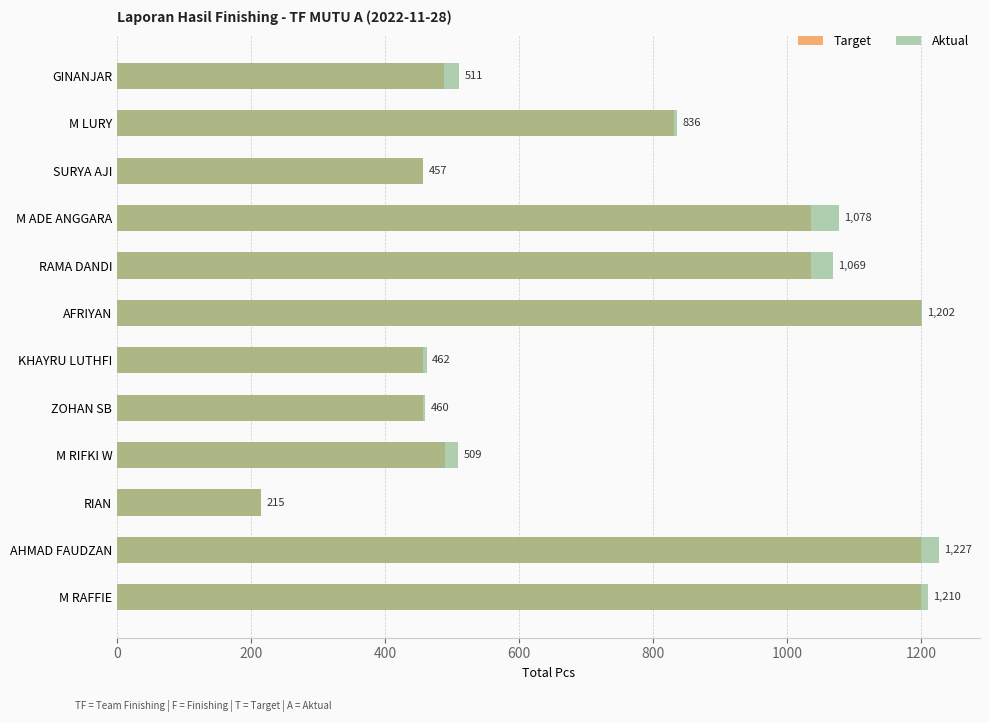

The value of Aktual at KHAYRU LUTHFI is 197. True or false?

False